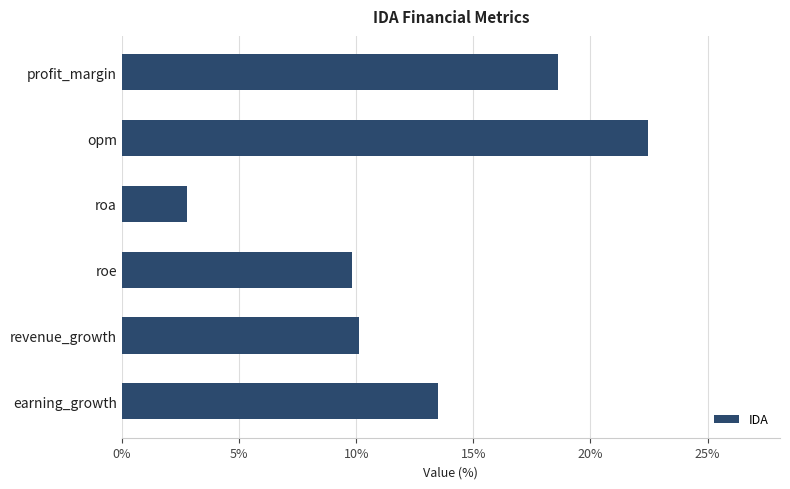

What is the average value?

12.9